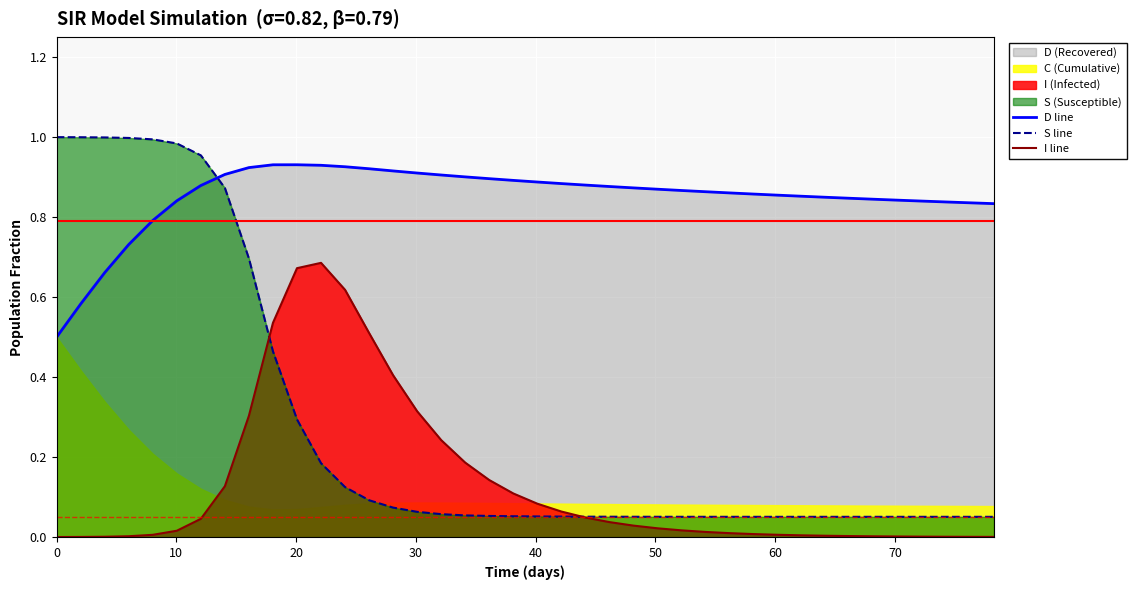

Which series has the largest range (max minus min)?

S line